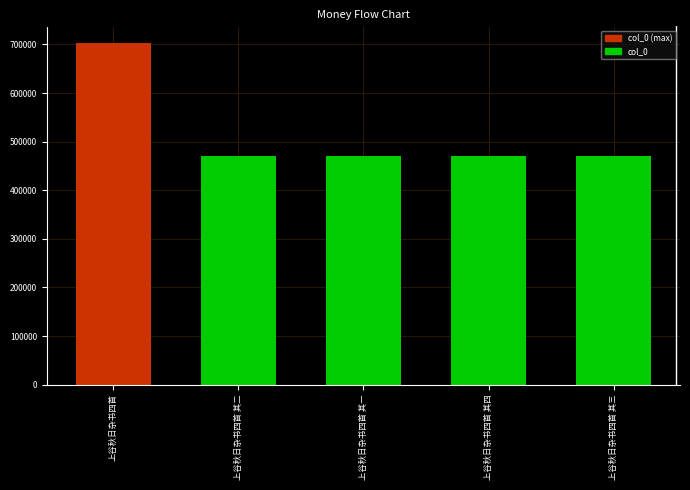

What is the greatest value displayed?

702271